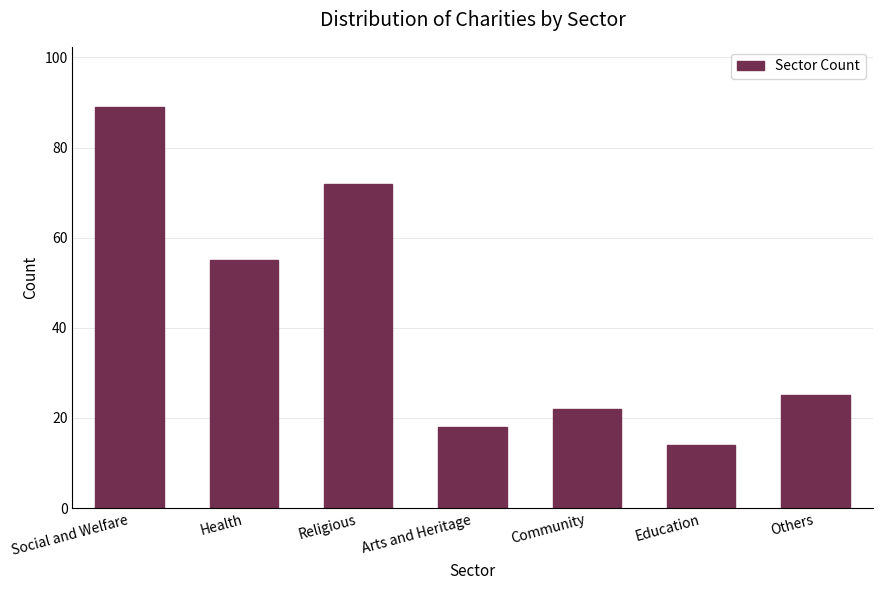

Reading left to right, transcribe all the data shown in this chart.

Social and Welfare=89	Health=55	Religious=72	Arts and Heritage=18	Community=22	Education=14	Others=25